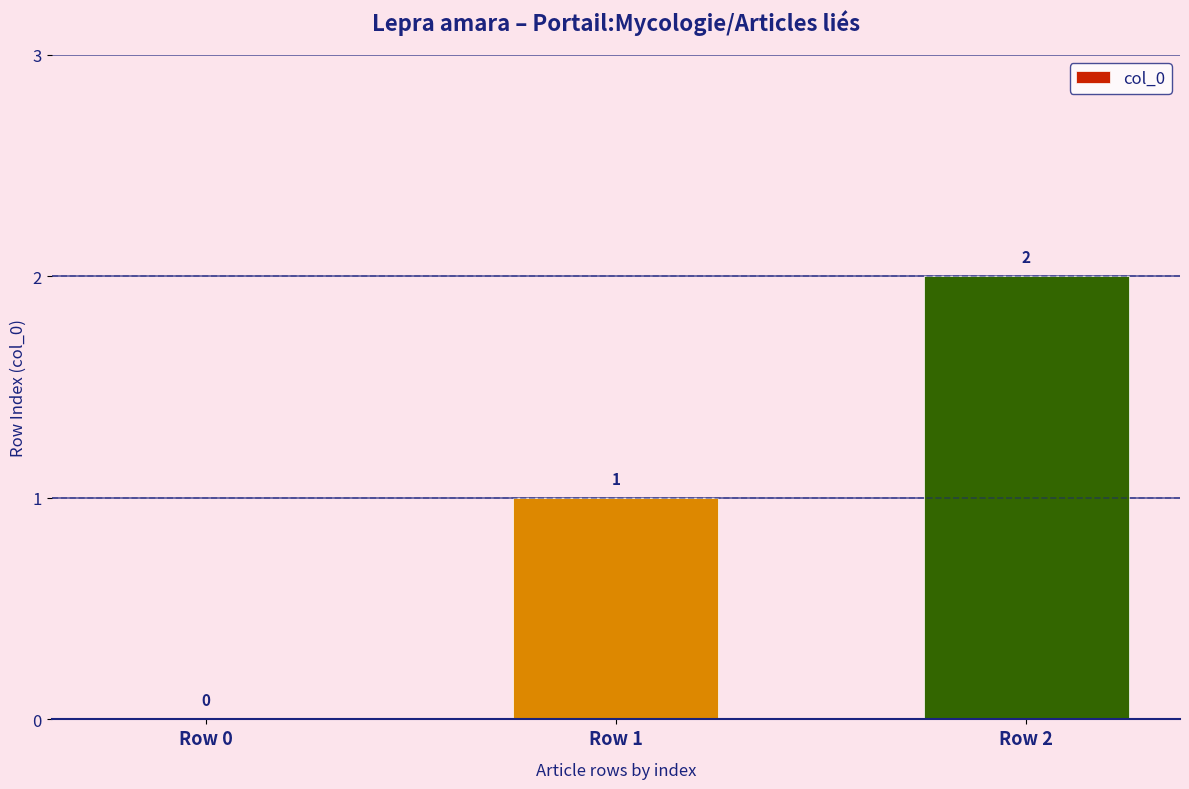

What is the average value?

1